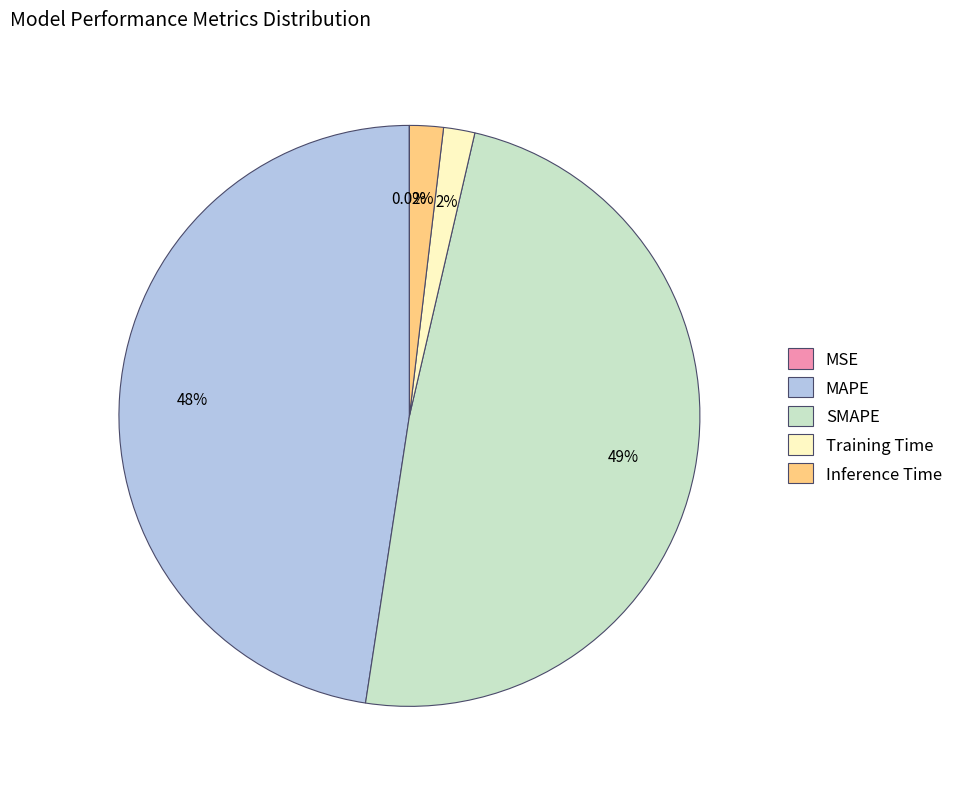

To the nearest percent, what portion does Inference Time represent?

2%